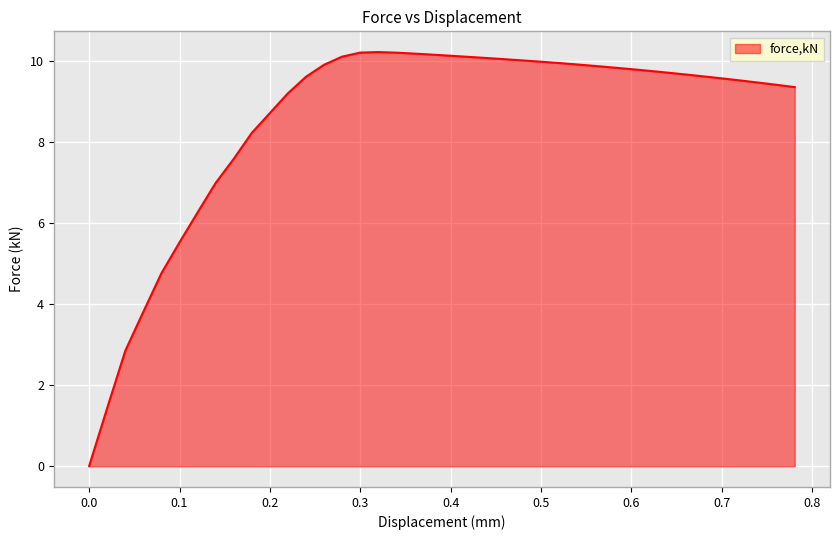

How many lines are shown in the chart?

1